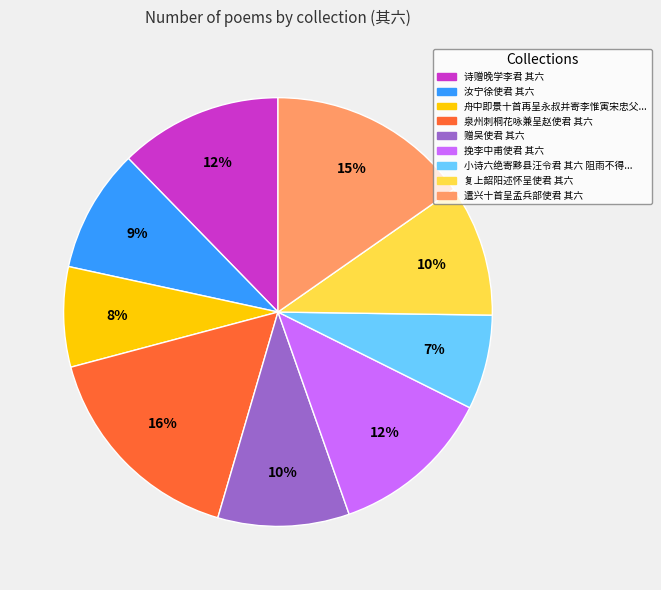

To the nearest percent, what is the average slice percentage?

11%